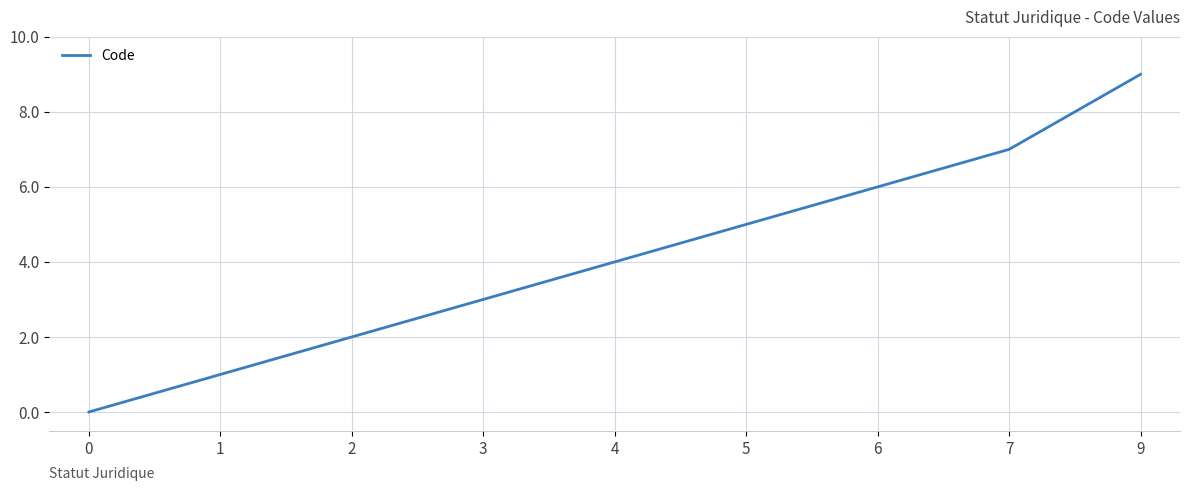

List the labels in order of value, largest first.

9, 7, 6, 5, 4, 3, 2, 1, 0